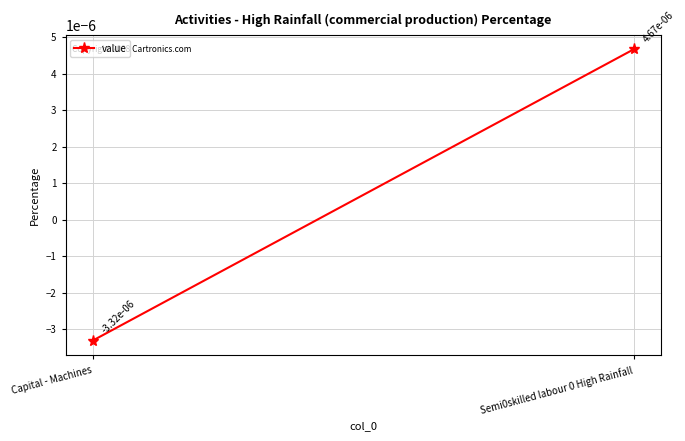

Between Capital - Machines and Semi0skilled labour 0 High Rainfall, which is larger?

Semi0skilled labour 0 High Rainfall